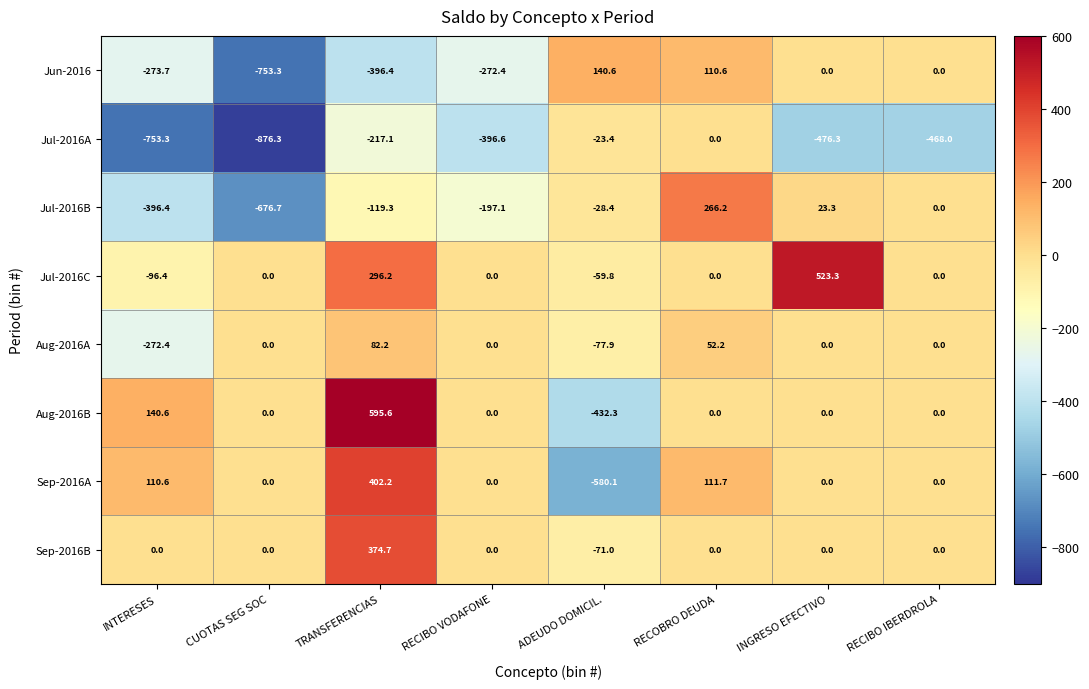

At how many categories does at least one series exceed 270?

2